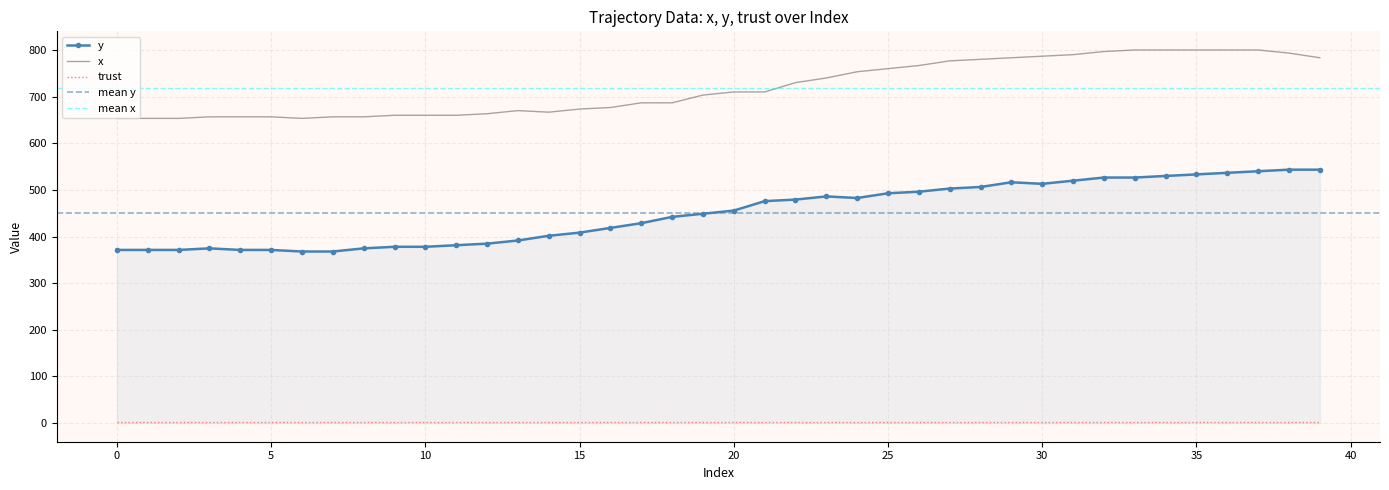

True or false: trust and y cross at least once.

False